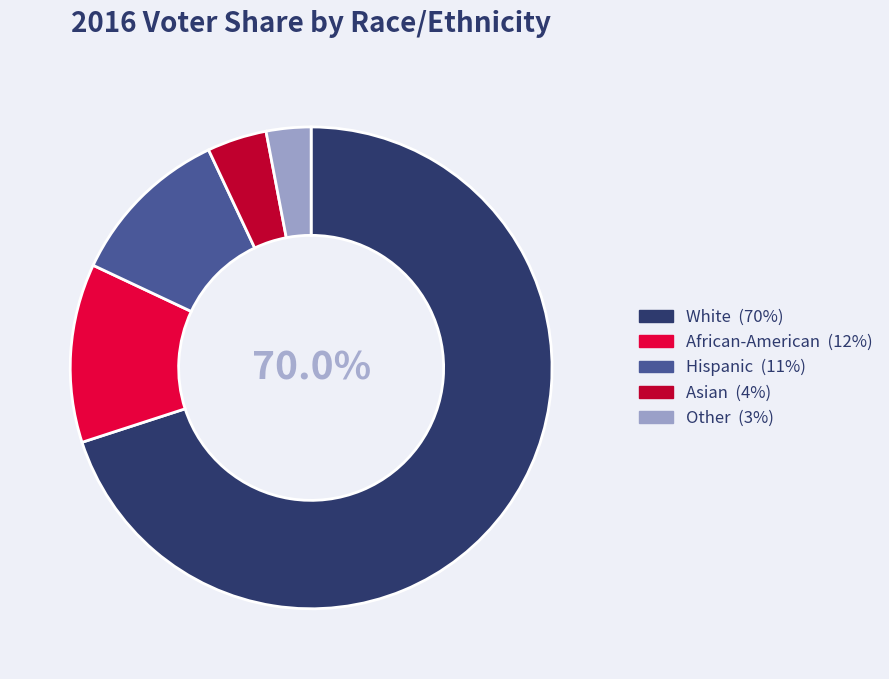

To the nearest percent, what is the average slice percentage?

20%